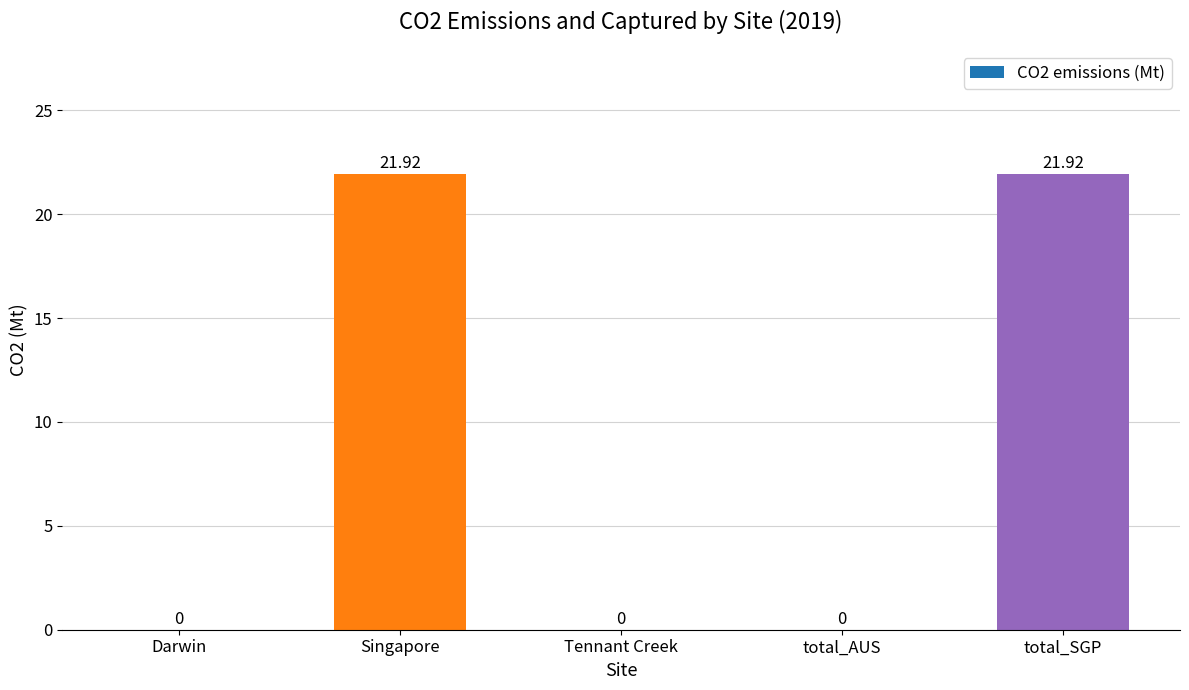

How many data points are above 0?

2